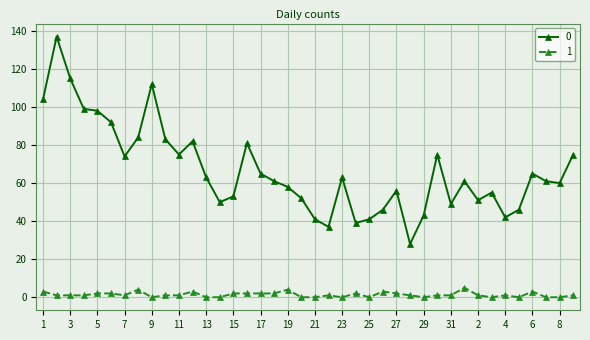

How many data points does each series have?

40